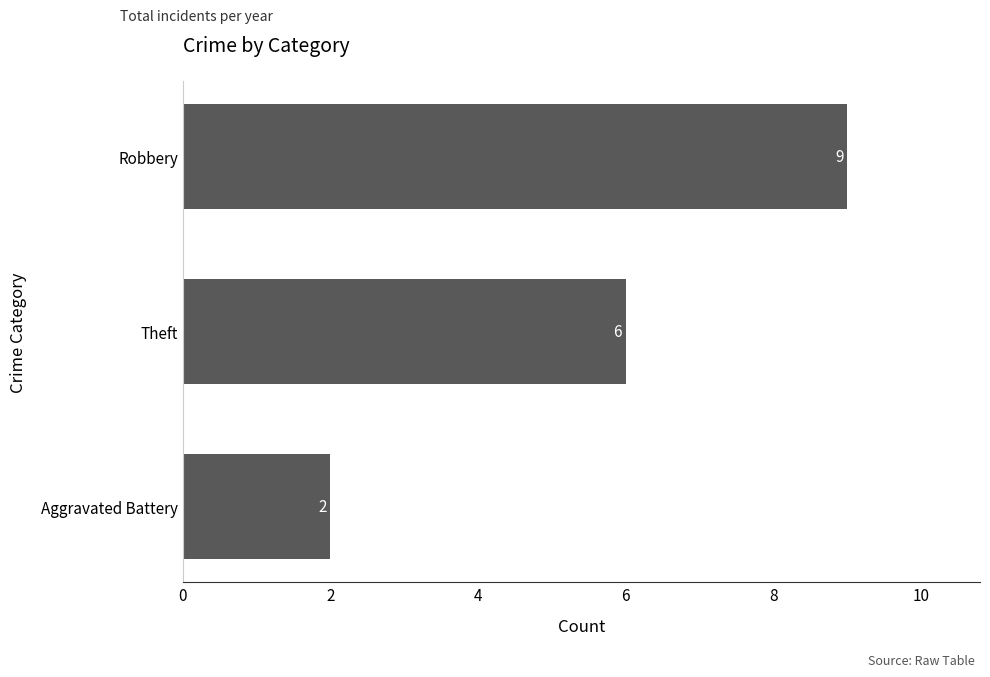

Which category has the lowest value across all series?

Aggravated Battery